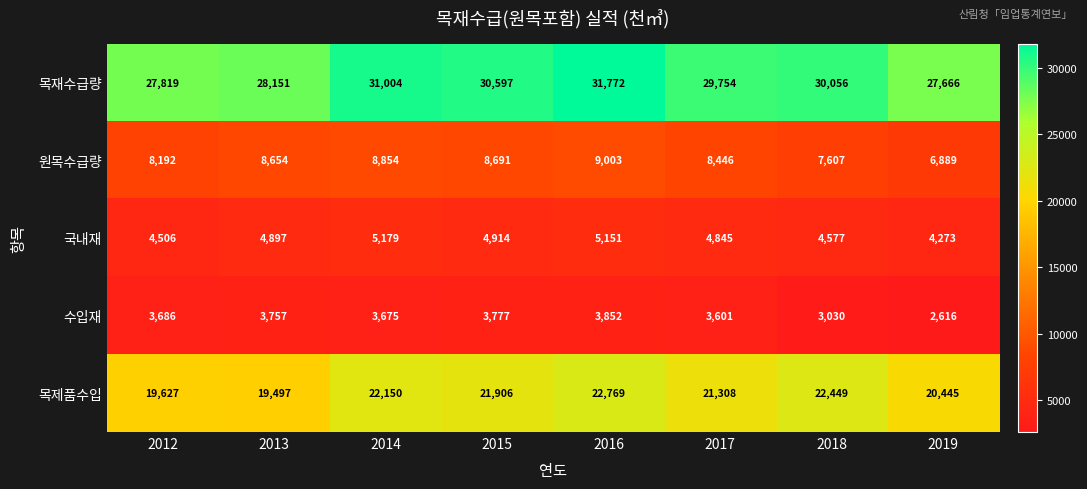

Rank the categories by 원목수급량 value from lowest to highest.

2019, 2018, 2012, 2017, 2013, 2015, 2014, 2016